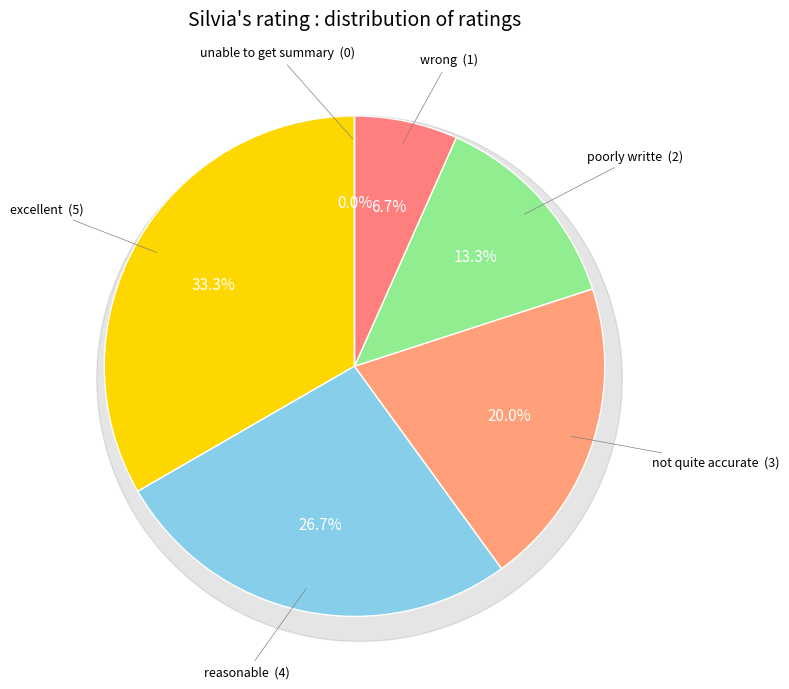

Which slice is the largest?

excellent